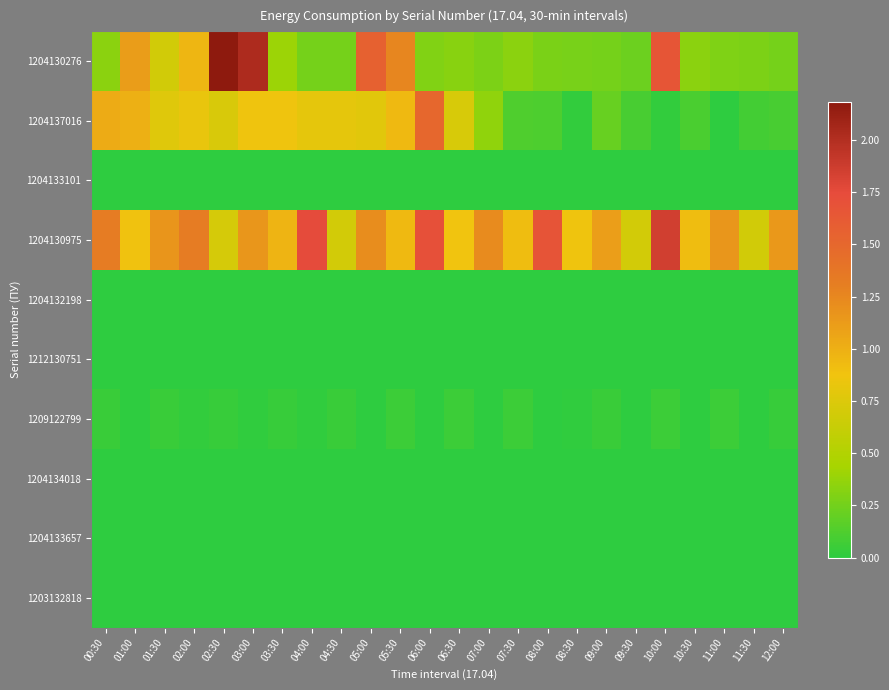

What is the total value across all series at 10:00?

3.6